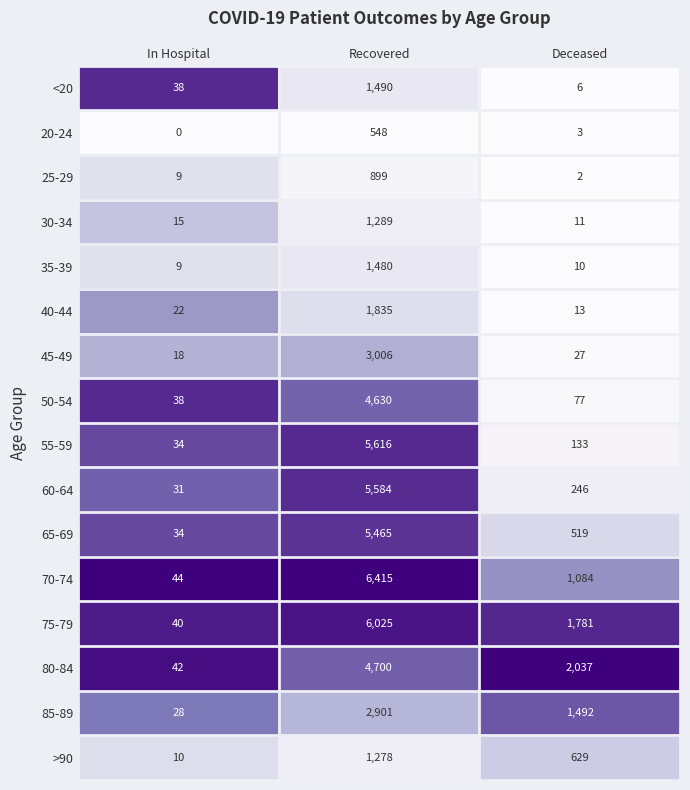

Is it true that >90 equals 986 at Deceased?

False